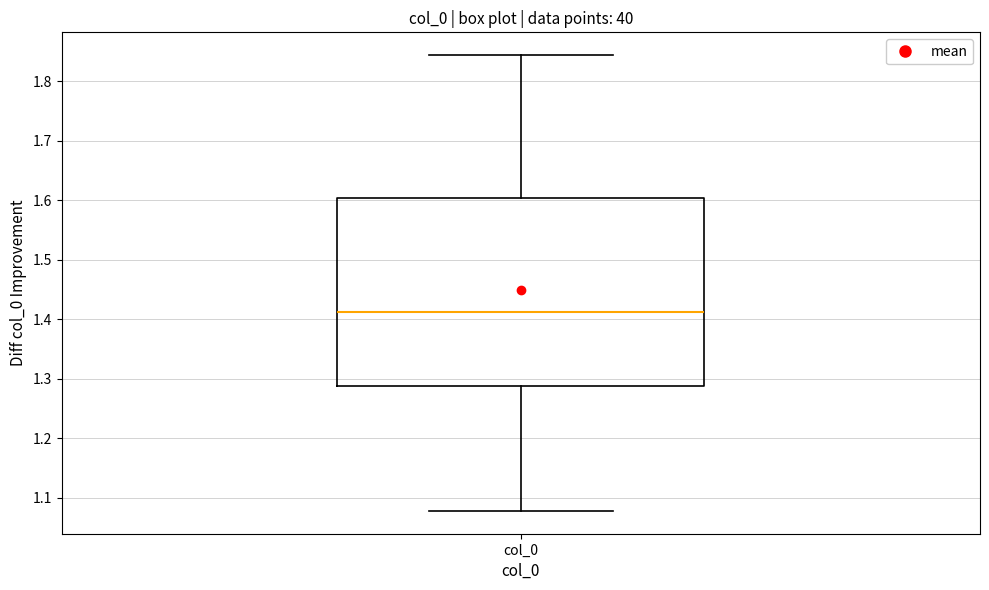

Read this box plot against the y-axis: the position of the median line, the range covered by the box, and the ends of both whiskers. The values are not printed on the chart, so give them approximately, as read against the axis.

median 1.41, box 1.29 to 1.60, whiskers 1.08 to 1.84